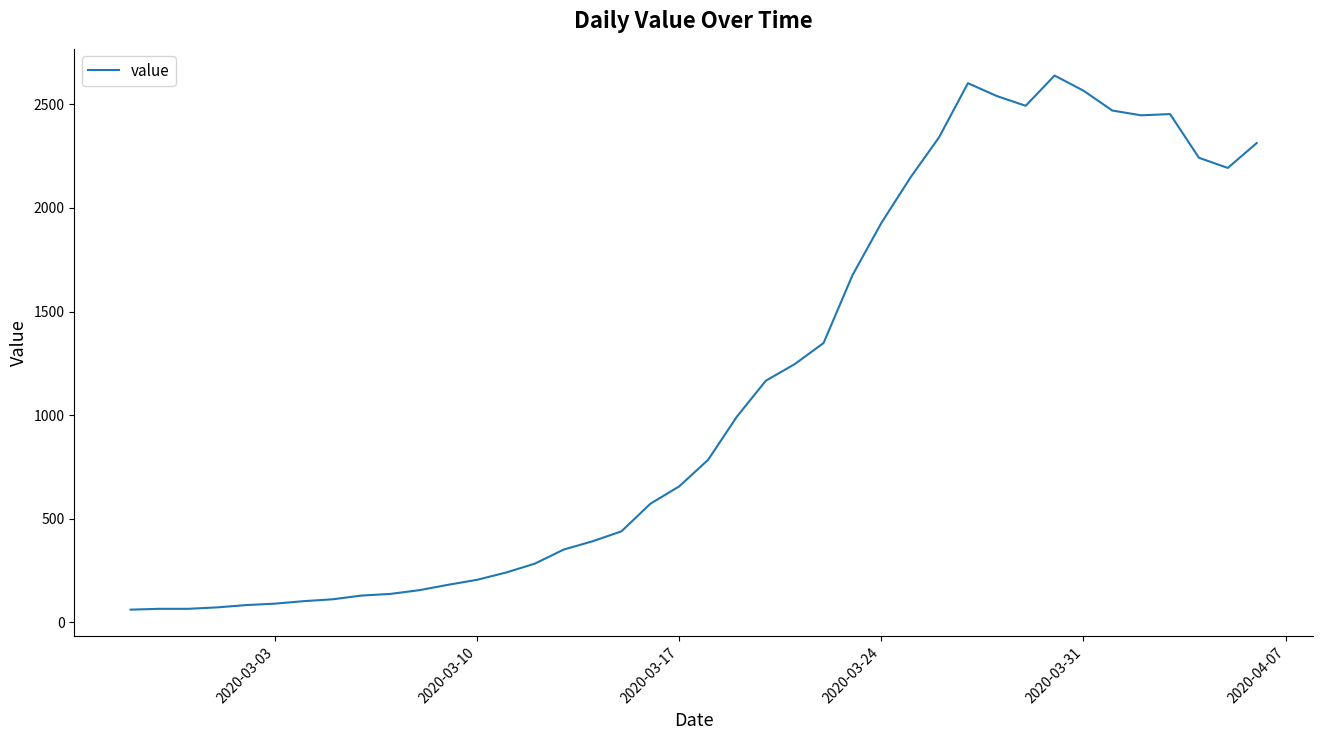

What is the maximum value shown in the chart?

2639